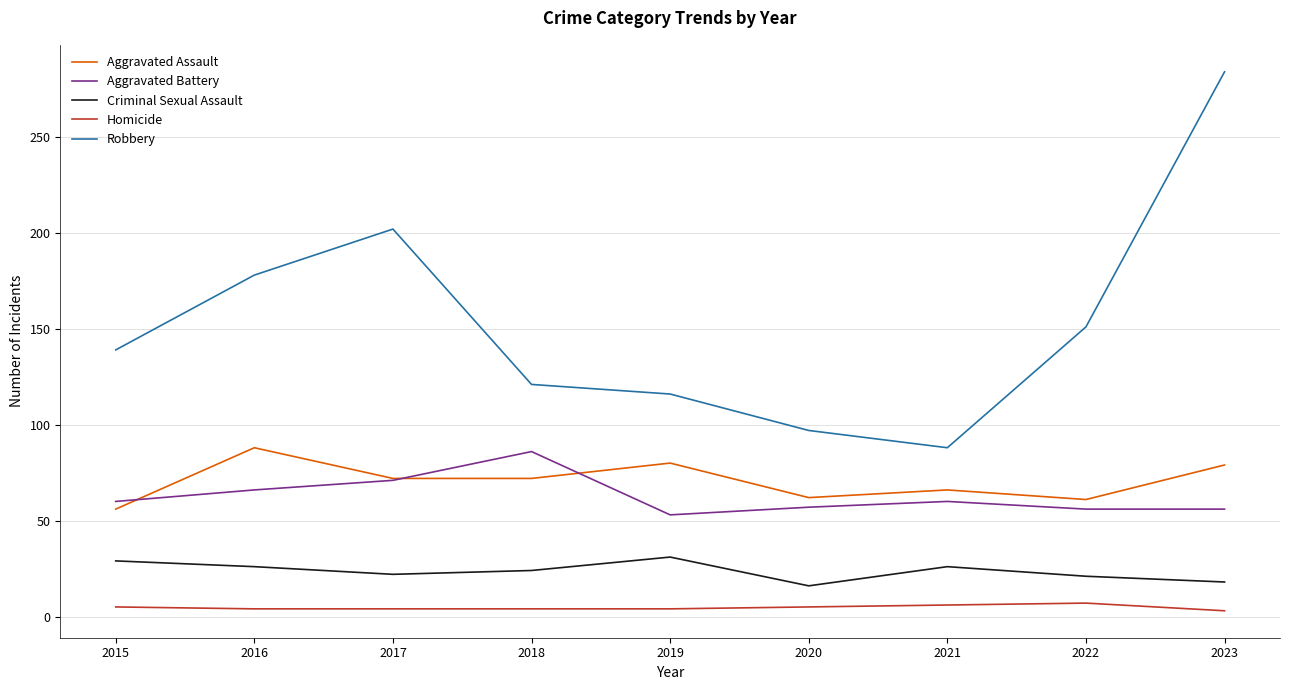

At which category is the sum across all series the highest?

2023